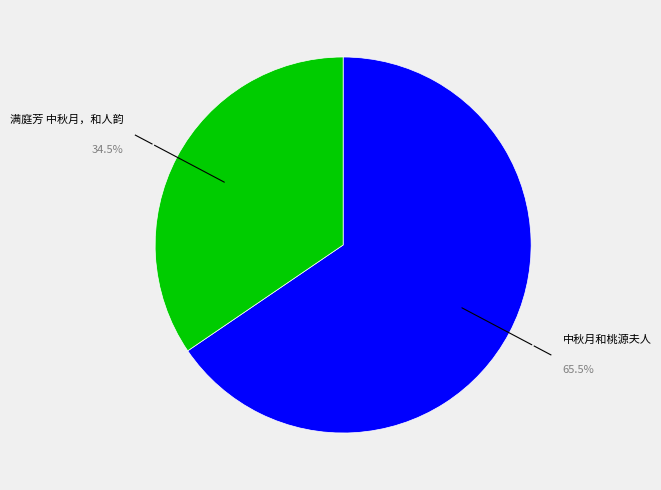

Is there a majority slice in this chart?

Yes